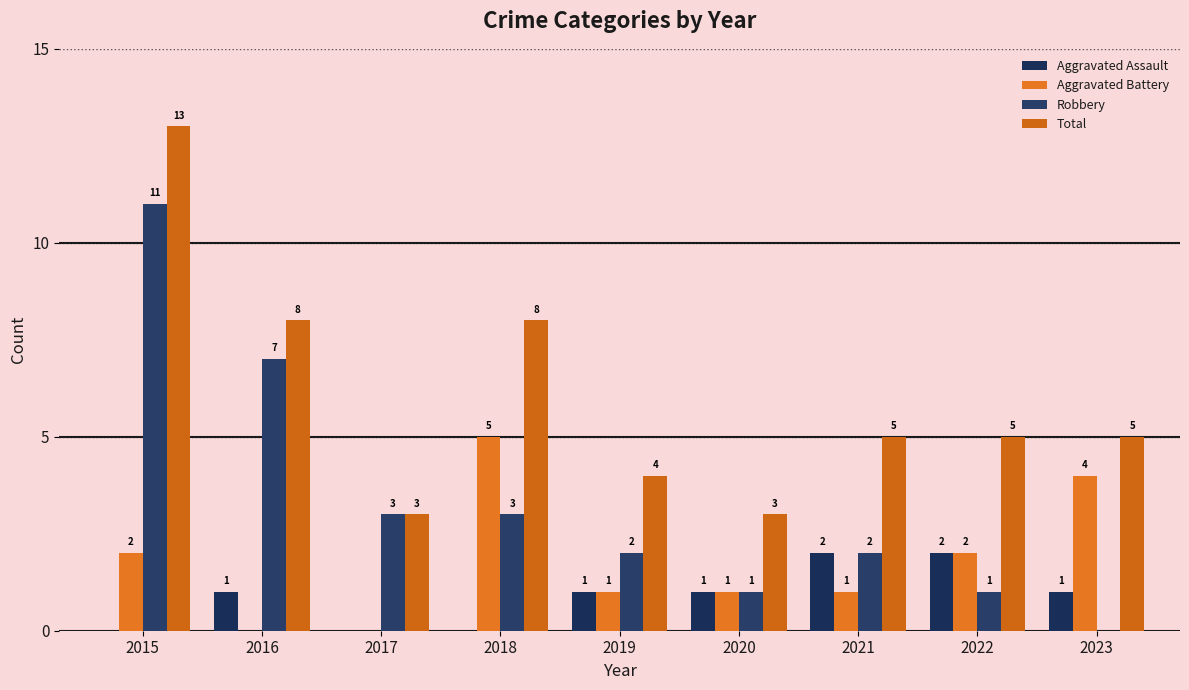

What are all the series names shown in the legend?

Aggravated Assault, Aggravated Battery, Robbery, Total